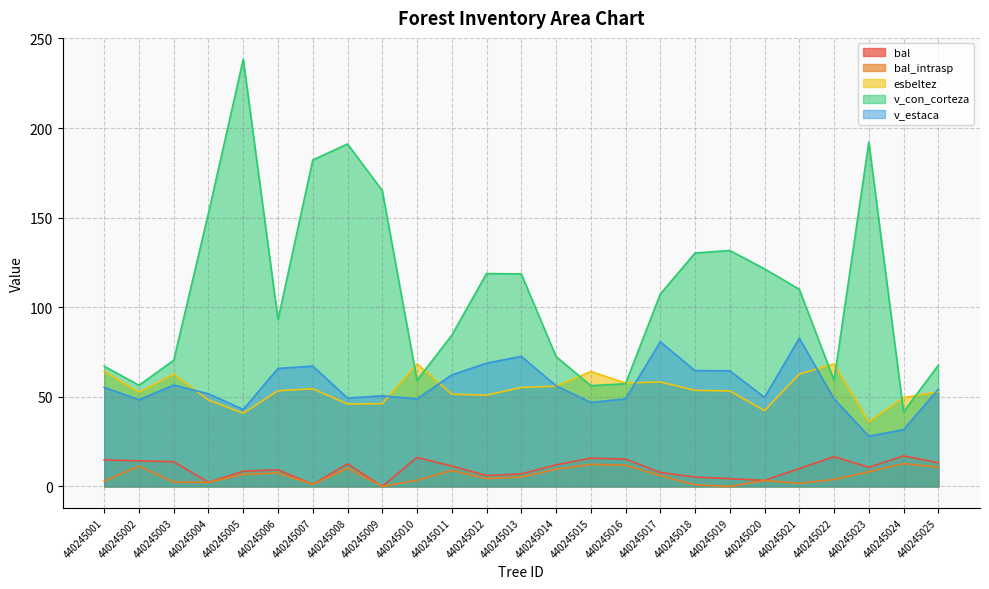

Which series has the largest range (max minus min)?

v_con_corteza